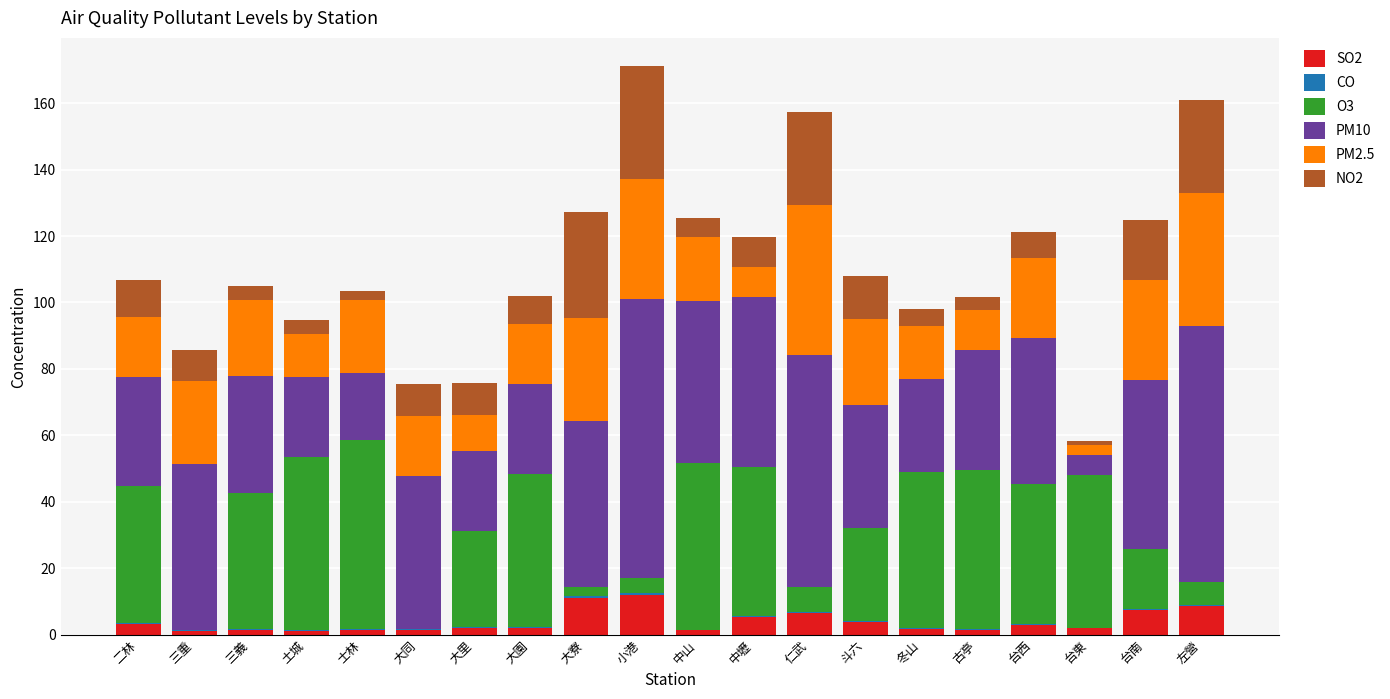

How many categories are shown in the chart?

20